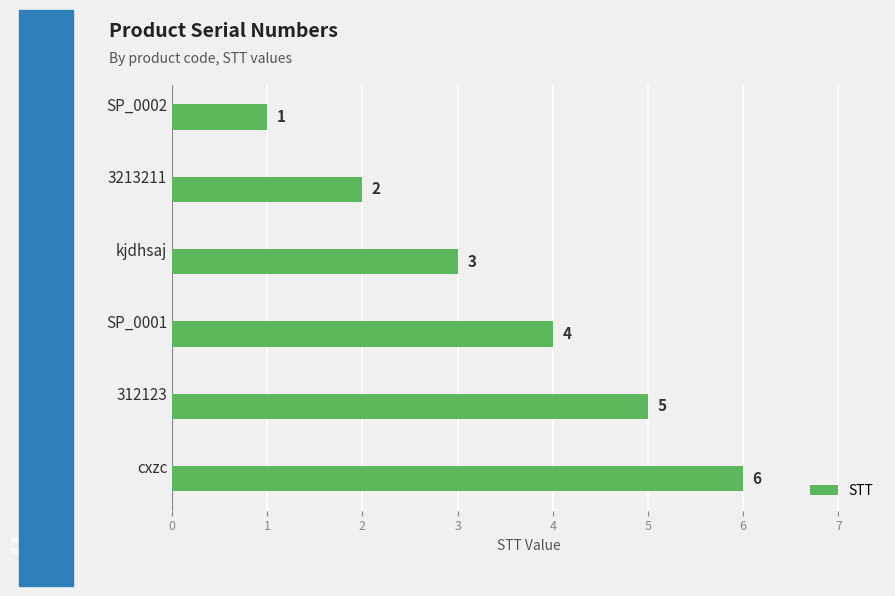

True or false: the data shows 6 at cxzc.

True